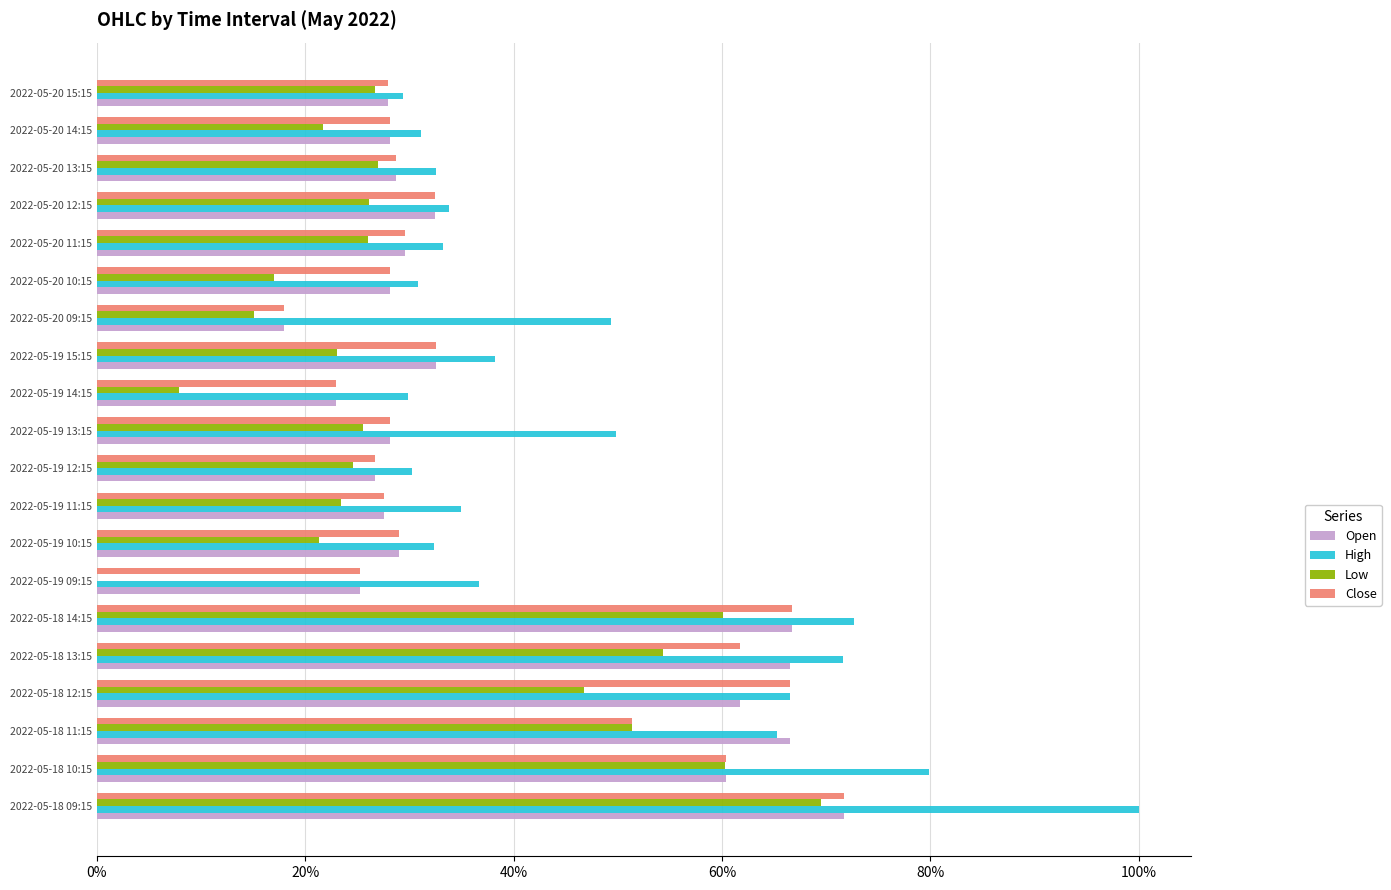

Between 2022-05-18 11:15 and 2022-05-19 09:15, which series saw the biggest shift?

Low